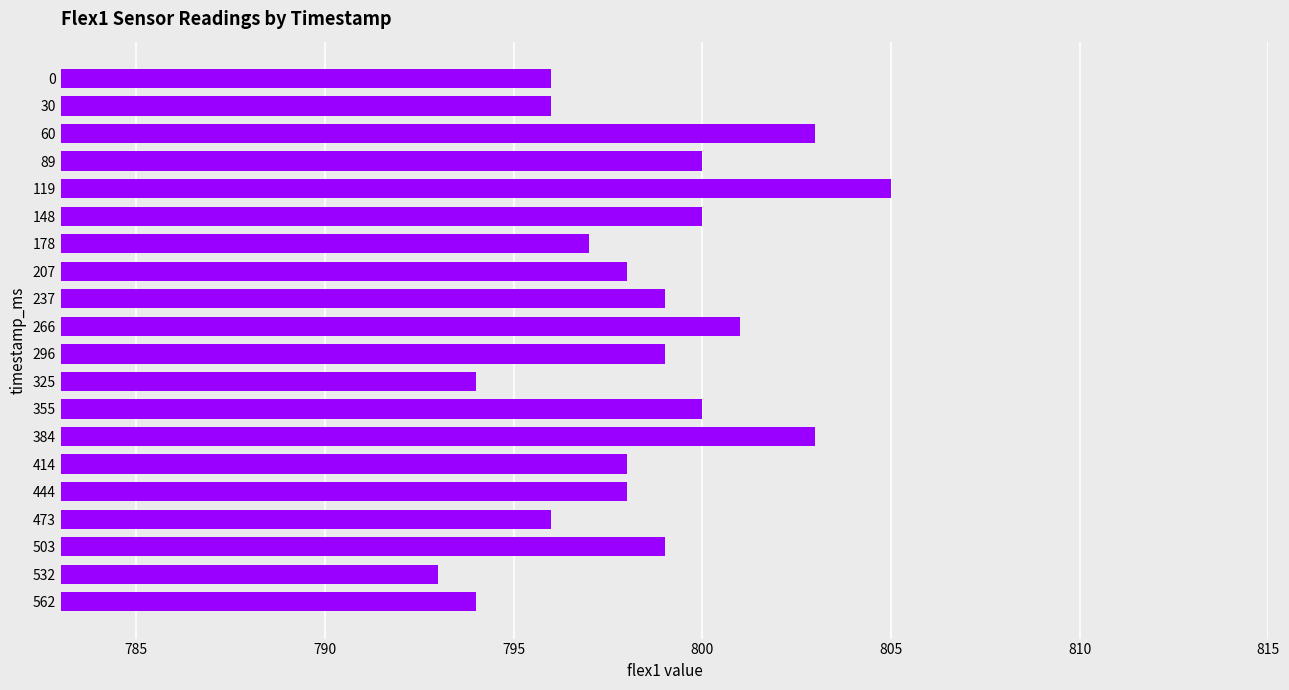

What is the ratio of the value at 30 to the value at 473?

1.0